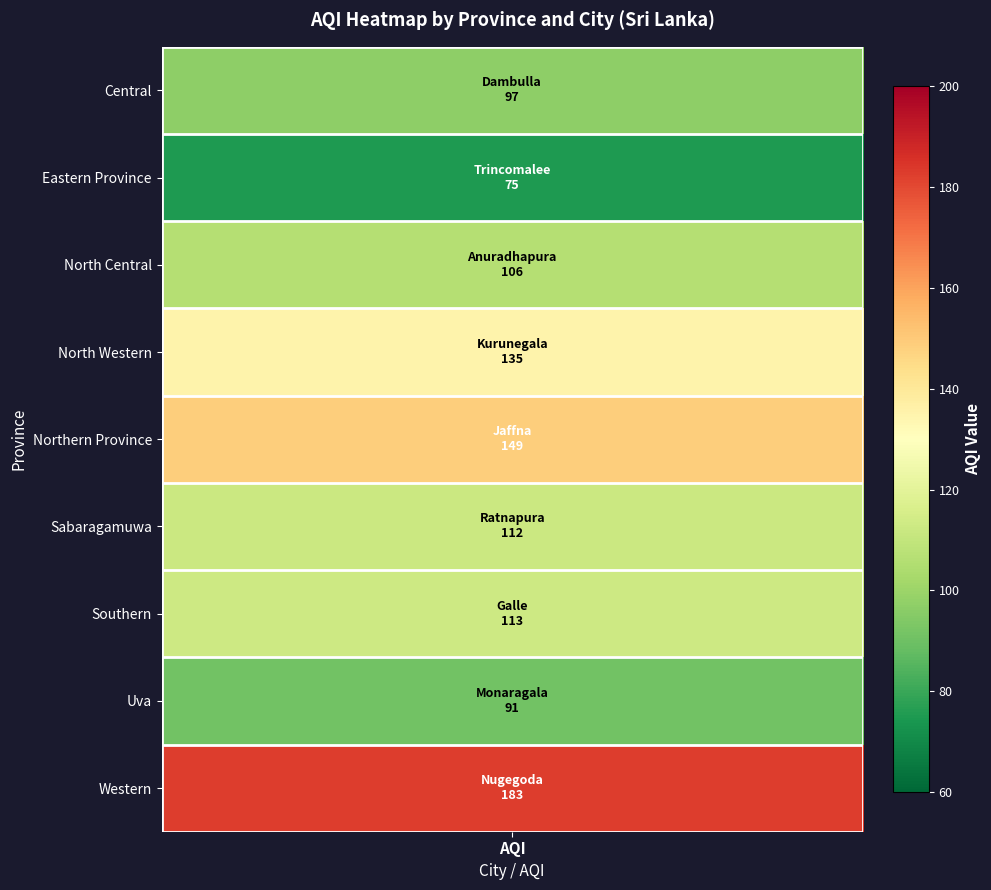

What is the difference between the values at 5 and 8?

71